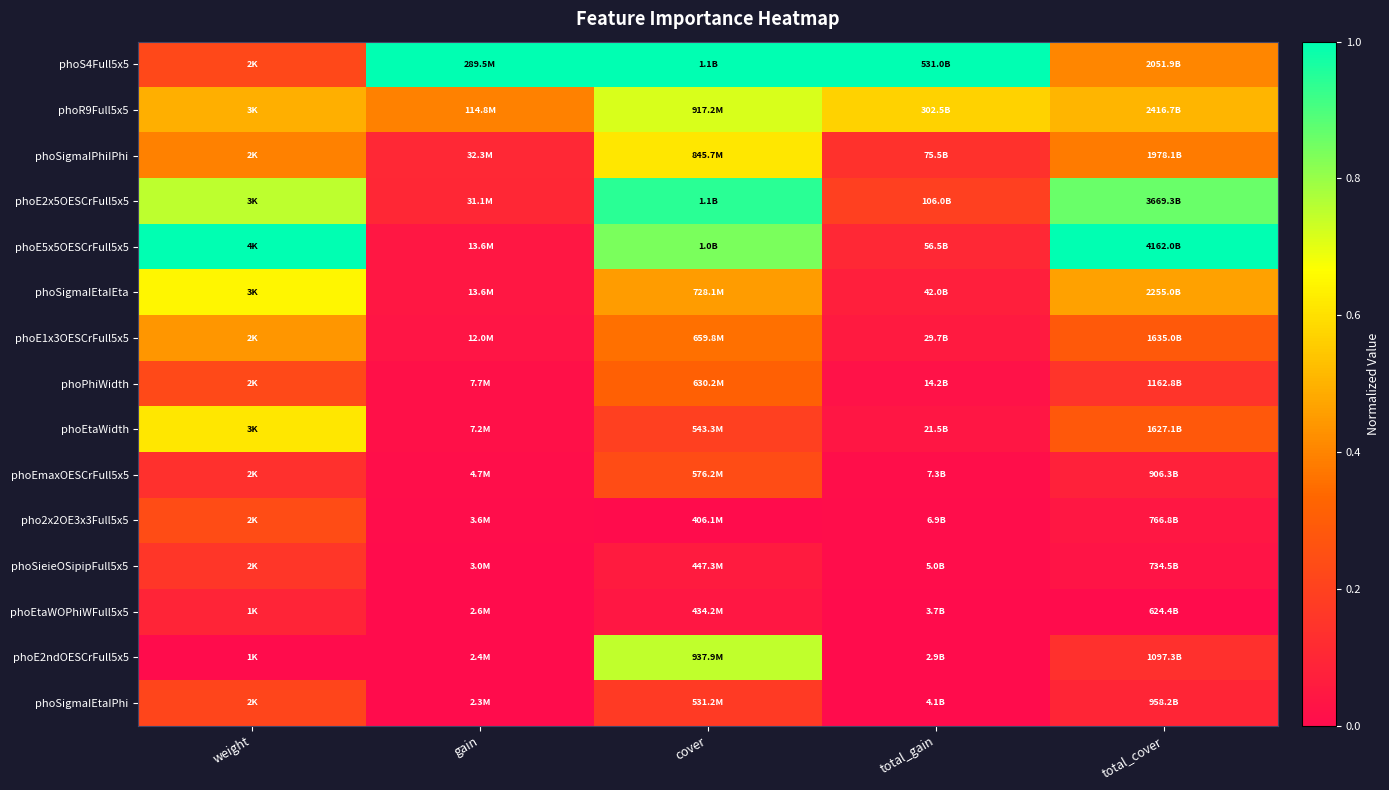

Reading left to right, list all the values displayed in this chart.

phoS4Full5x5: weight=0.2	gain=1.0	cover=1.0	total_gain=1.0	total_cover=0.4
phoR9Full5x5: weight=0.5	gain=0.4	cover=0.7	total_gain=0.6	total_cover=0.5
phoSigmaIPhiIPhi: weight=0.4	gain=0.1	cover=0.6	total_gain=0.1	total_cover=0.4
phoE2x5OESCrFull5x5: weight=0.8	gain=0.1	cover=0.9	total_gain=0.2	total_cover=0.9
phoE5x5OESCrFull5x5: weight=1.0	gain=0.0	cover=0.8	total_gain=0.1	total_cover=1.0
phoSigmaIEtaIEta: weight=0.6	gain=0.0	cover=0.5	total_gain=0.1	total_cover=0.5
phoE1x3OESCrFull5x5: weight=0.4	gain=0.0	cover=0.4	total_gain=0.1	total_cover=0.3
phoPhiWidth: weight=0.2	gain=0.0	cover=0.3	total_gain=0.0	total_cover=0.2
phoEtaWidth: weight=0.6	gain=0.0	cover=0.2	total_gain=0.0	total_cover=0.3
phoEmaxOESCrFull5x5: weight=0.1	gain=0.0	cover=0.2	total_gain=0.0	total_cover=0.1
pho2x2OE3x3Full5x5: weight=0.2	gain=0.0	cover=0.0	total_gain=0.0	total_cover=0.0
phoSieieOSipipFull5x5: weight=0.2	gain=0.0	cover=0.1	total_gain=0.0	total_cover=0.0
phoEtaWOPhiWFull5x5: weight=0.1	gain=0.0	cover=0.0	total_gain=0.0	total_cover=0.0
phoE2ndOESCrFull5x5: weight=0.0	gain=0.0	cover=0.7	total_gain=0.0	total_cover=0.1
phoSigmaIEtaIPhi: weight=0.2	gain=0.0	cover=0.2	total_gain=0.0	total_cover=0.1